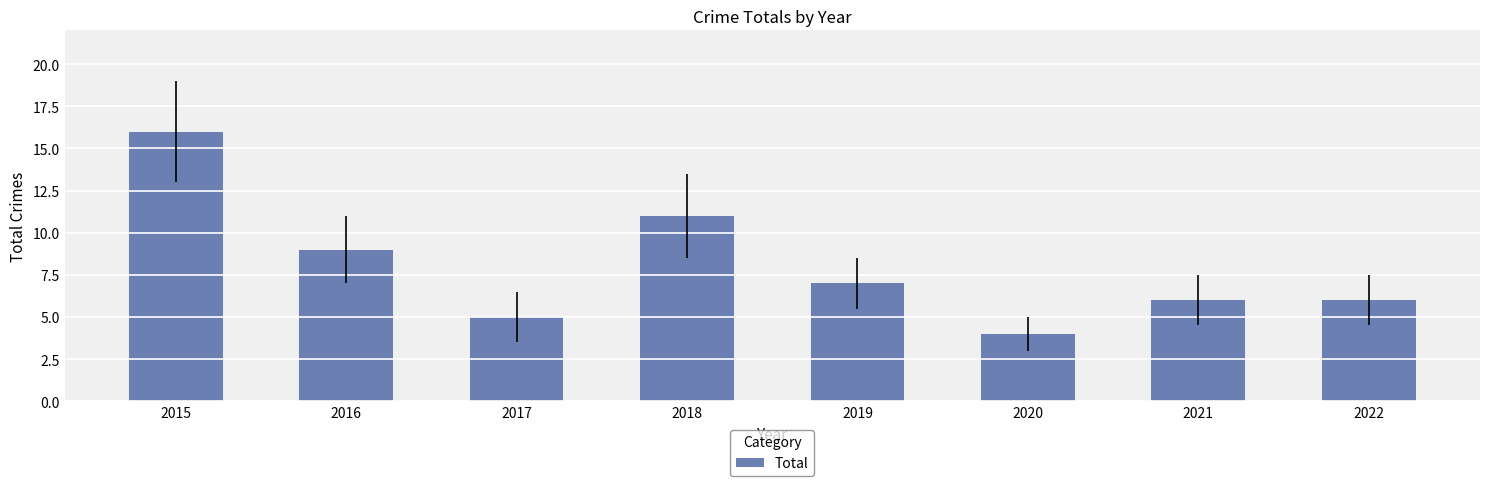

What is the difference between the maximum and second lowest values?

11